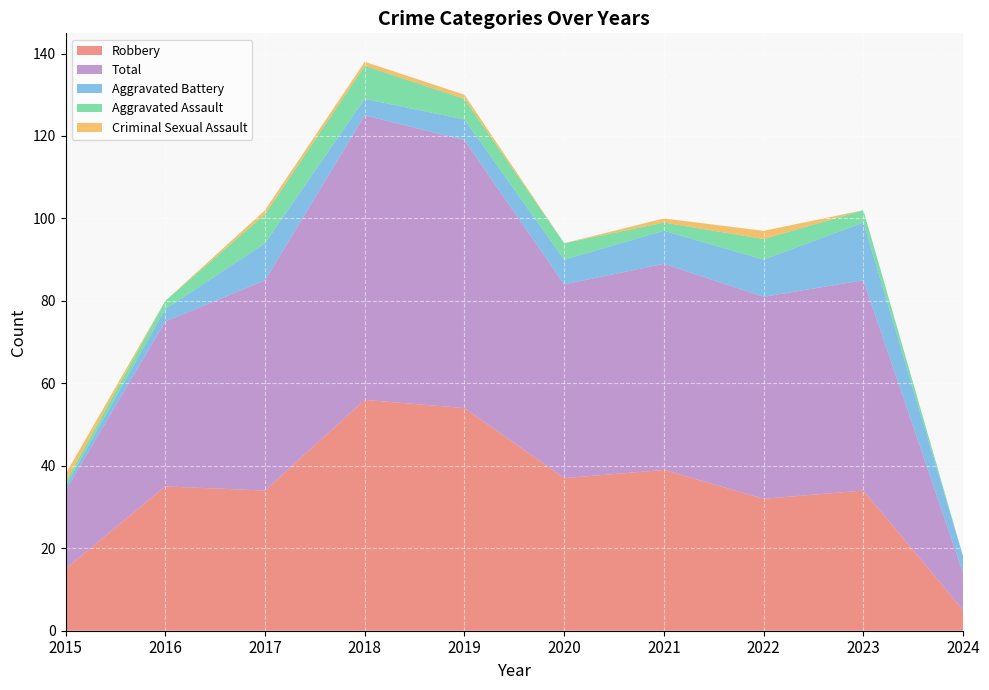

Reading right to left, transcribe all the data shown in this chart.

Aggravated Assault: 0	3	5	2	4	5	8	7	2	1
Aggravated Battery: 4	14	9	8	6	5	4	9	3	1
Criminal Sexual Assault: 0	0	2	1	0	1	1	1	0	2
Robbery: 5	34	32	39	37	54	56	34	35	15
Total: 9	51	49	50	47	65	69	51	40	19